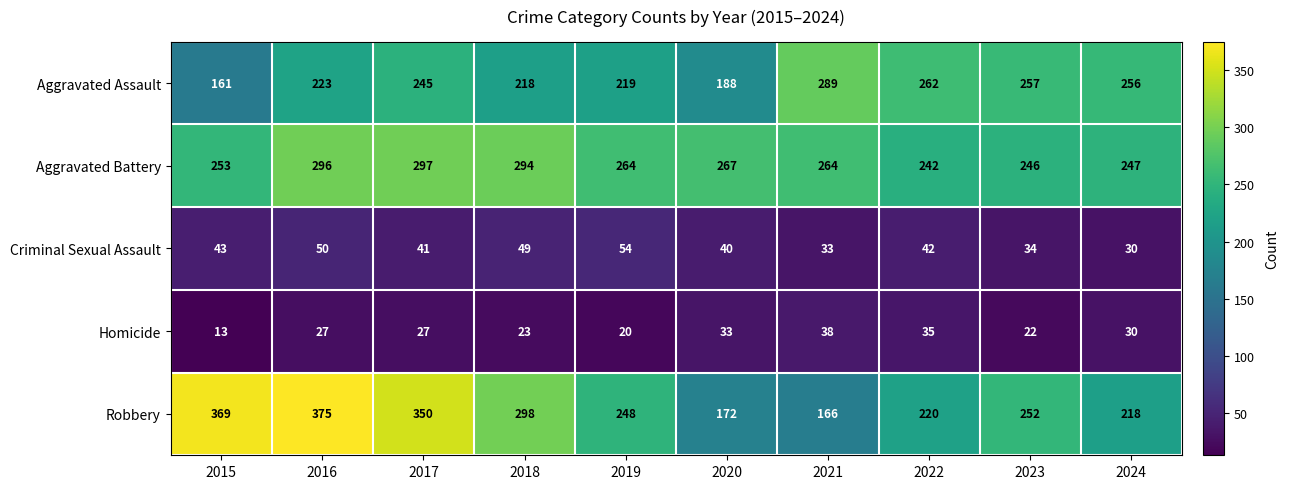

What is the difference between the Aggravated Assault values at 2018 and 2017?

27